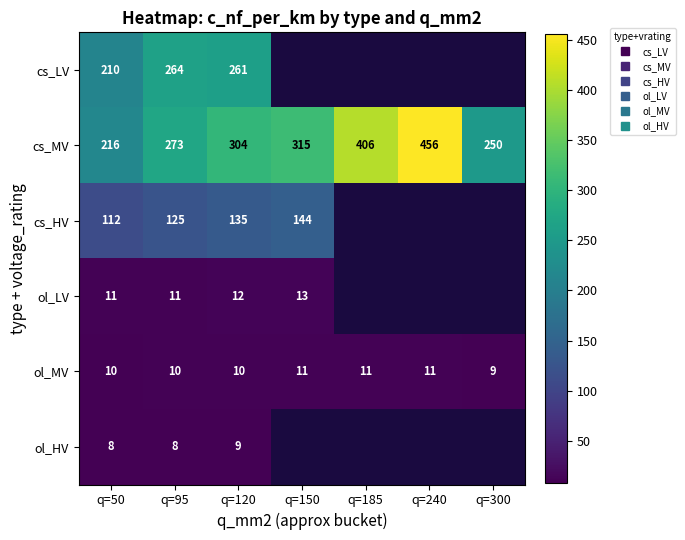

Which label corresponds to the largest value in the chart?

q=240